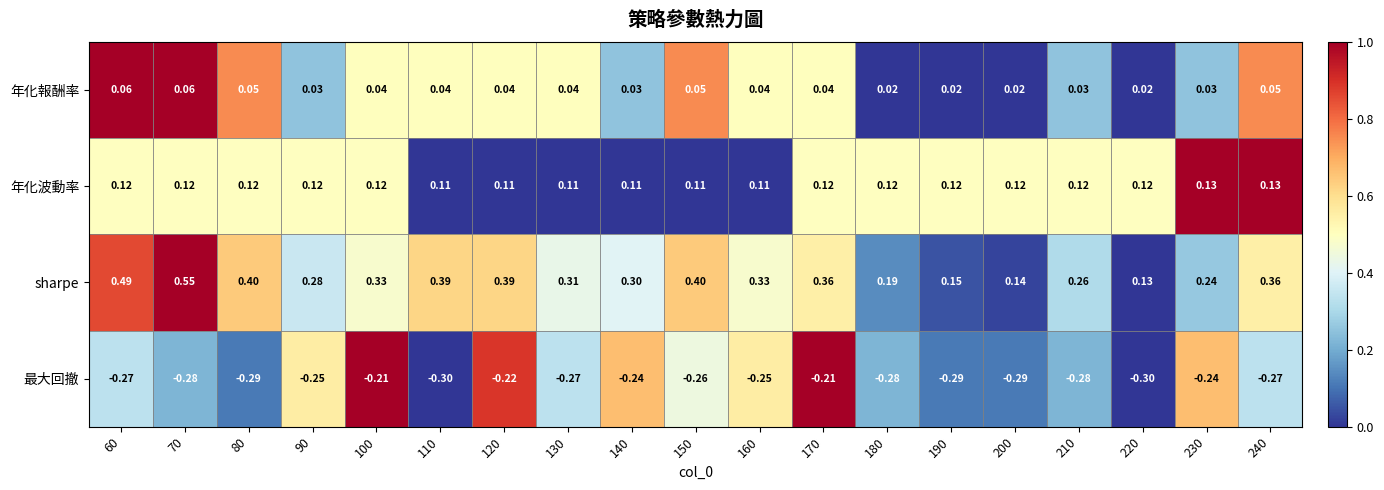

What is the difference between the highest and lowest values at 150?

0.7